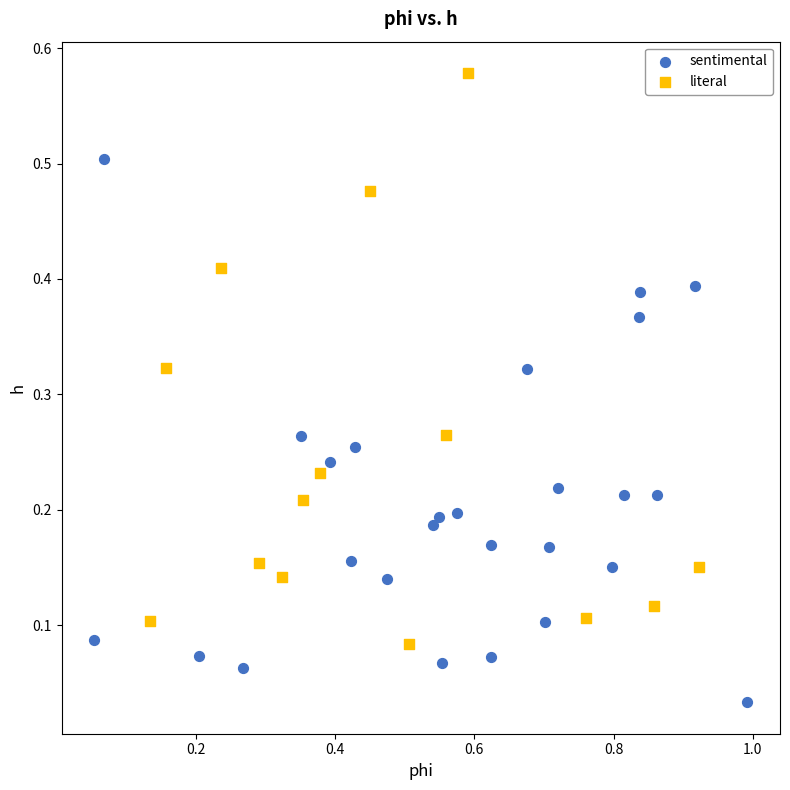

Which series contains the lowest Y value?

sentimental